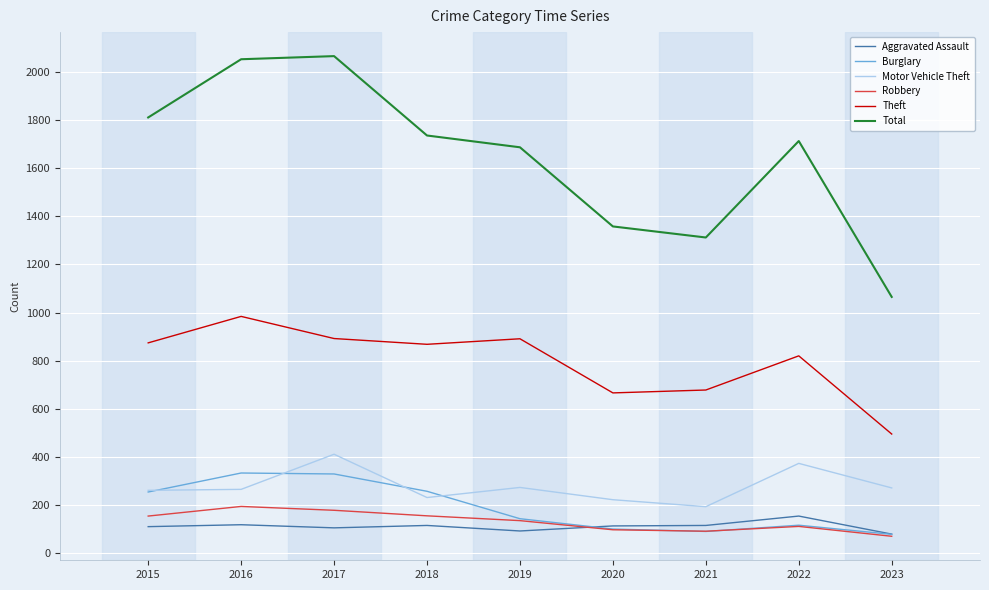

List the series in order of their peak value, lowest first.

Aggravated Assault, Robbery, Burglary, Motor Vehicle Theft, Theft, Total